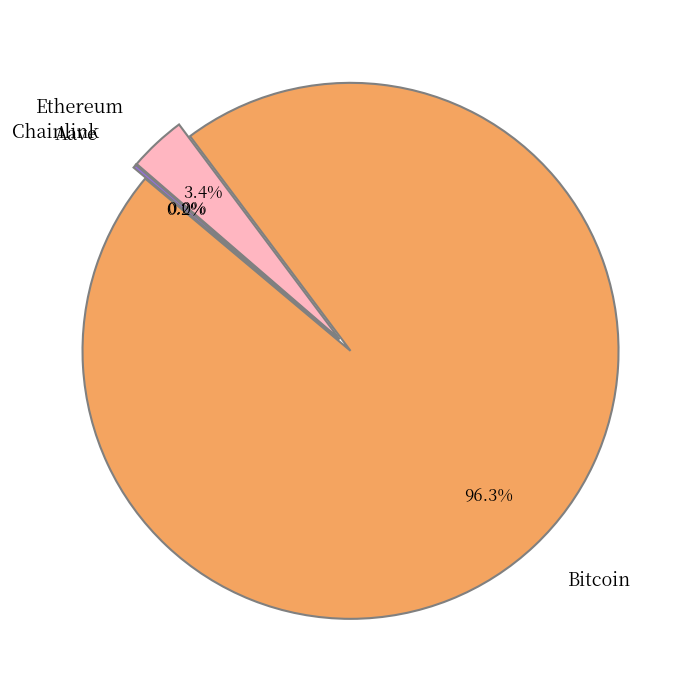

Count the number of slices in the pie.

4